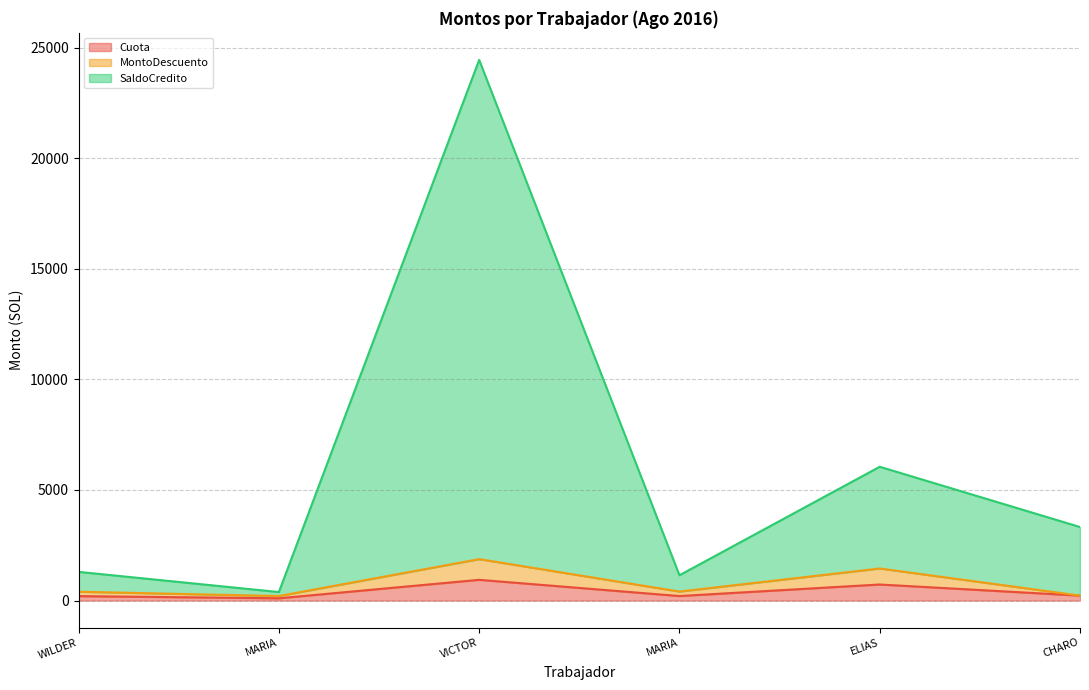

Reading right to left, what are all the values shown in this chart?

Cuota: CHARO=222.8	ELIAS=725.0	MARIA=202.9	VICTOR=936.5	MARIA=101.9	WILDER=199.2
MontoDescuento: CHARO=0.0	ELIAS=725.0	MARIA=202.9	VICTOR=936.5	MARIA=101.9	WILDER=199.2
SaldoCredito: CHARO=3102.5	ELIAS=4601.3	MARIA=737.2	VICTOR=22584.0	MARIA=179.7	WILDER=897.3